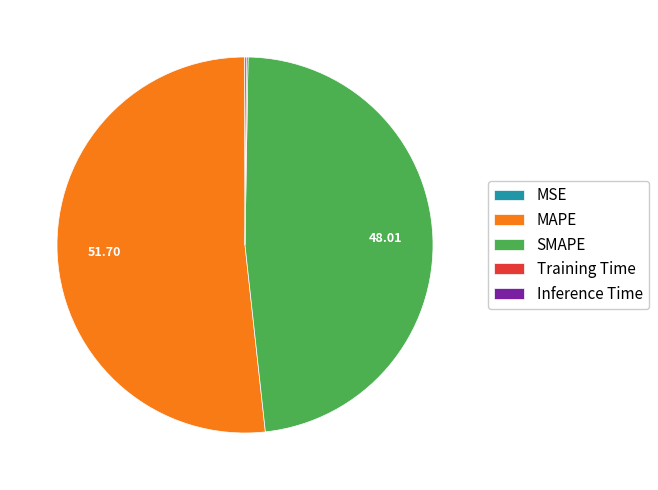

Which slice is the largest?

MAPE